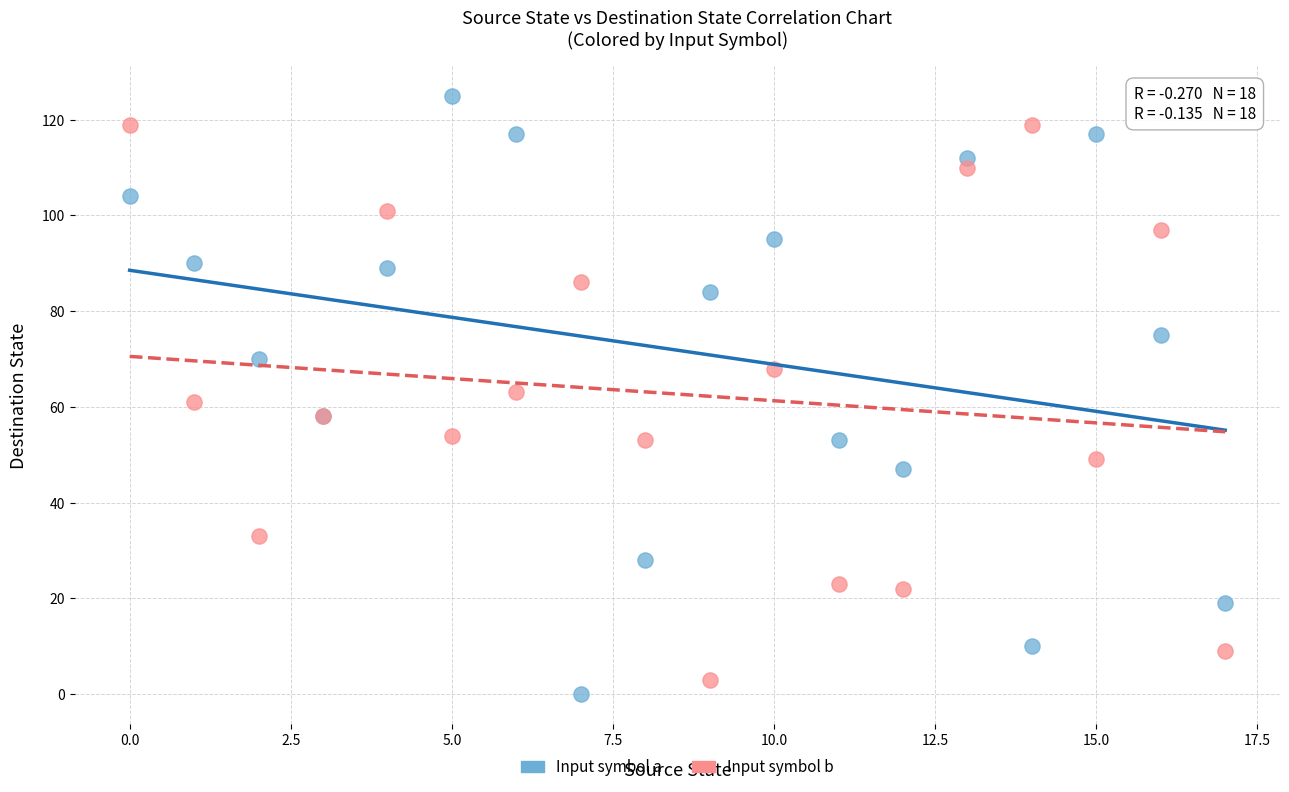

Which series reaches the maximum Y coordinate?

Input symbol a